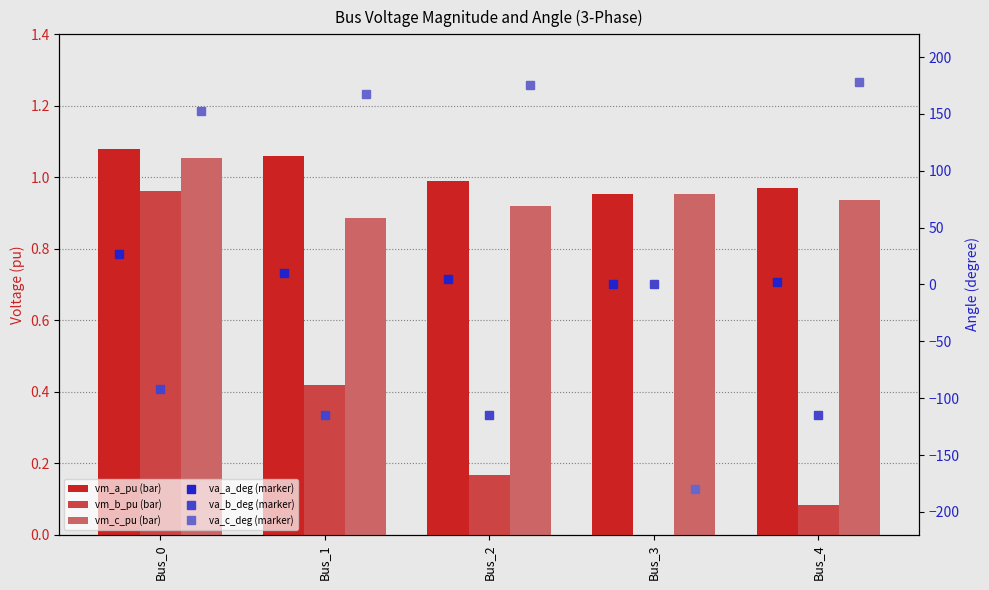

The value of pf_vm_c_pu at Bus_2 is 1.3. True or false?

False